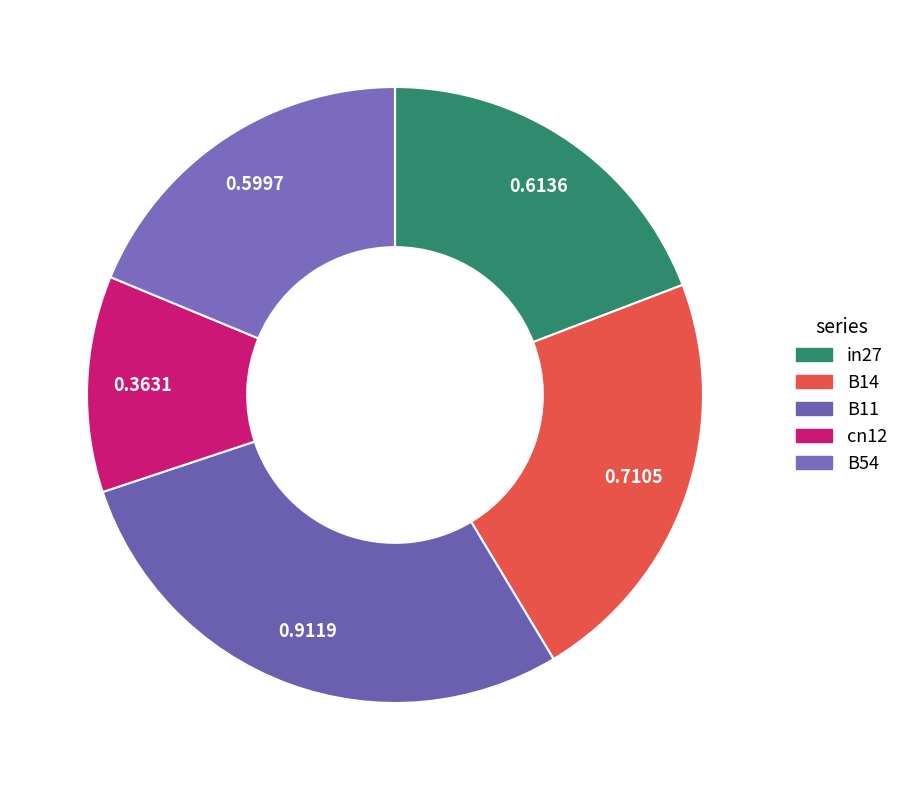

What percentage is the cn12 slice, to the nearest percent?

11%